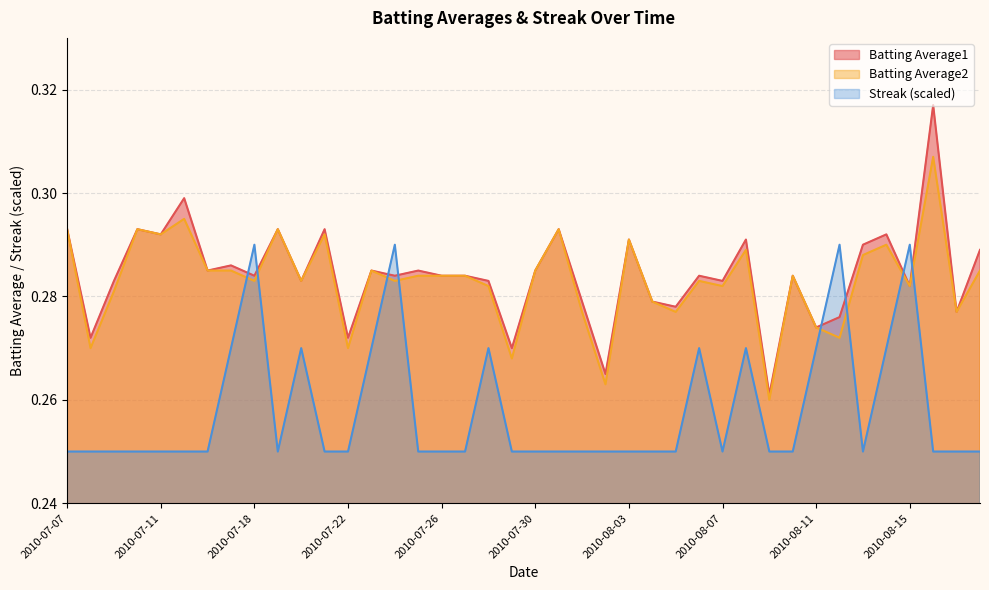

How many interior local valleys does the Batting Average2 series have?

14